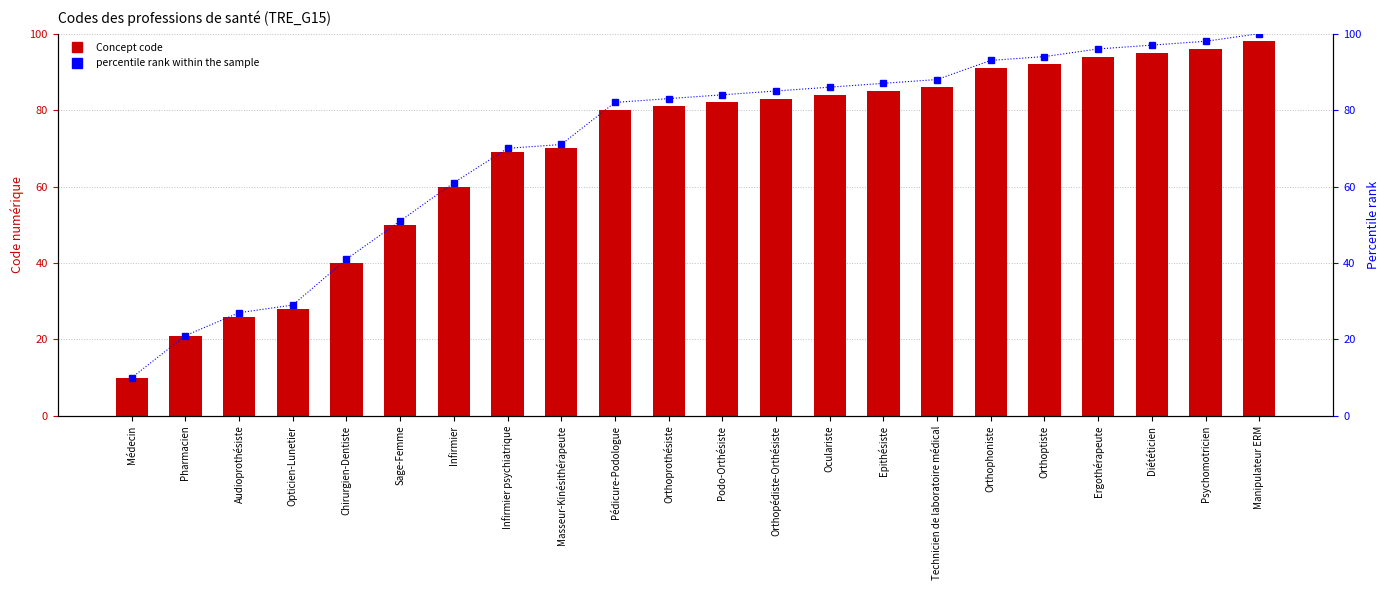

What is the difference between the maximum and minimum values in the Concept series?

88